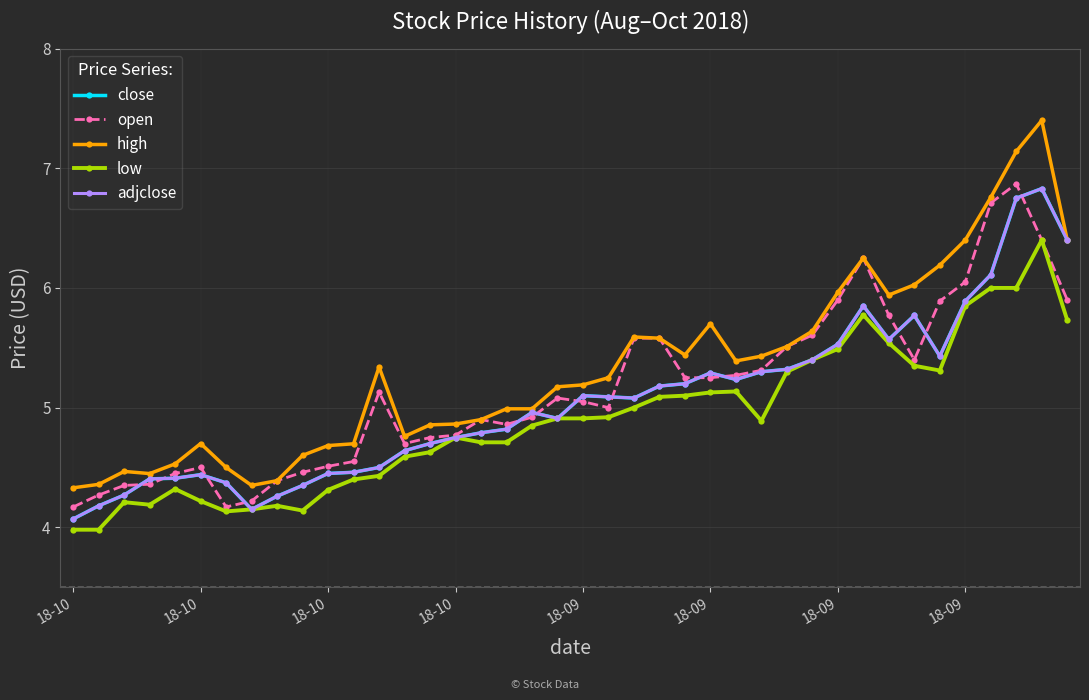

True or false: high has more than 0 points higher than both neighbors.

True